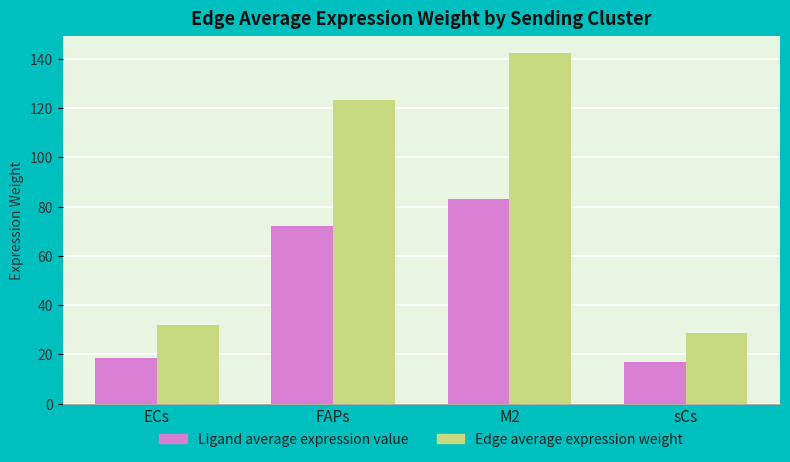

What is the value of the Edge average expression weight bar at the 4th from the left?

28.9